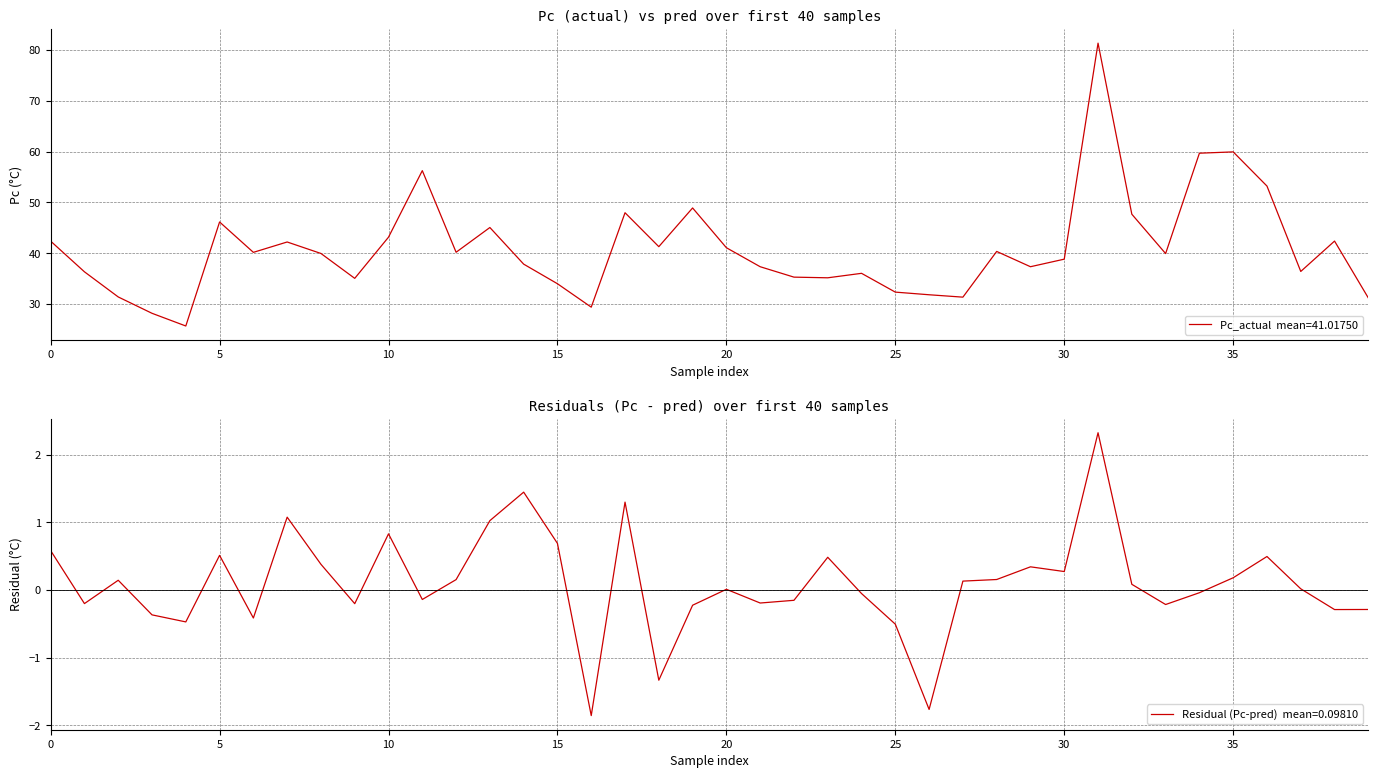

How many data points are above 39?

21